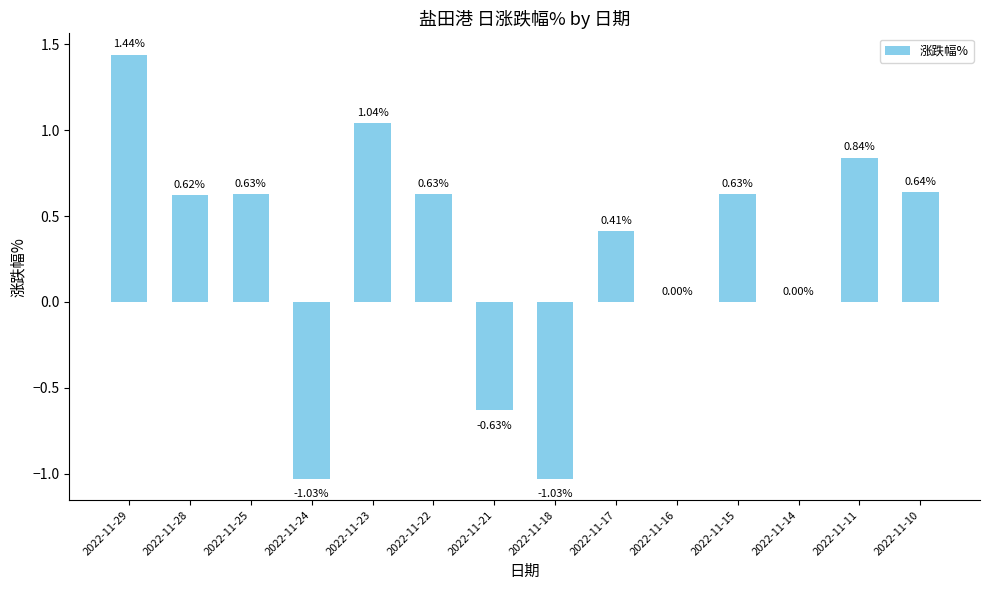

What is the sum of the values at 2022-11-22 and 2022-11-23?

1.7